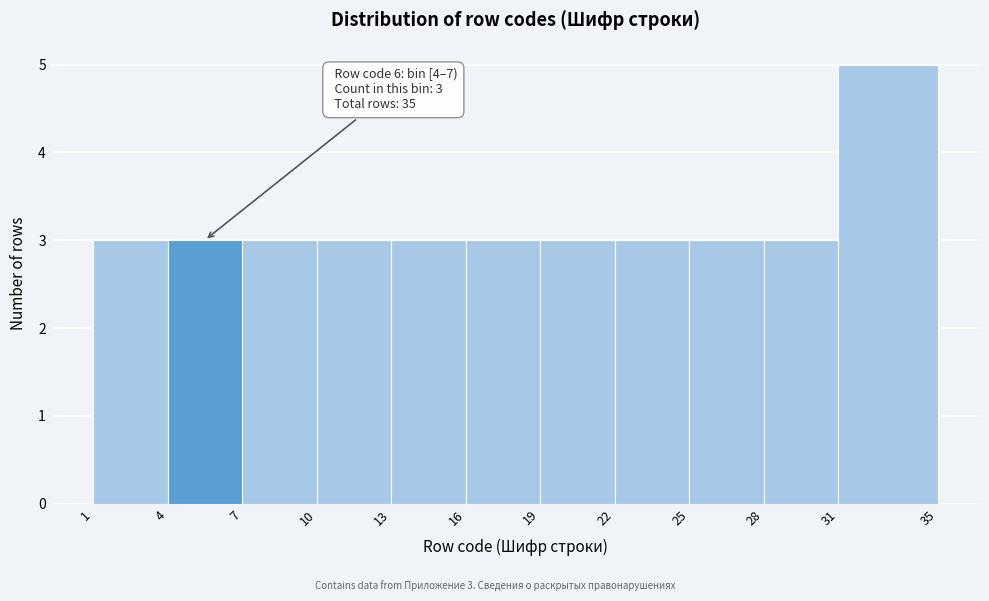

Which range on the x-axis has the tallest bar?

31 to 35